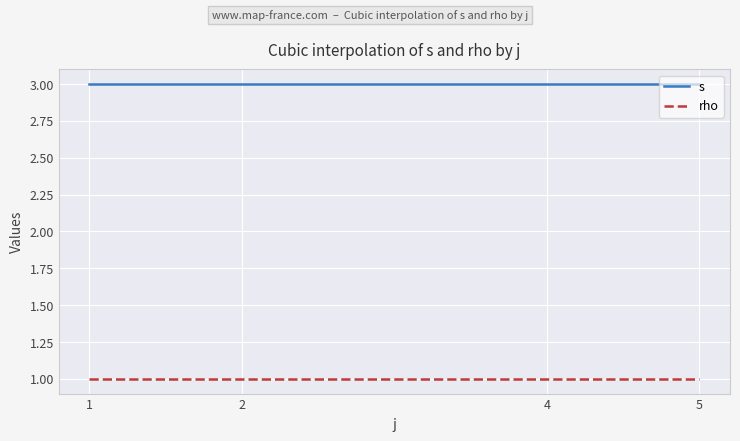

Does the chart display data point markers on the line(s)?

No